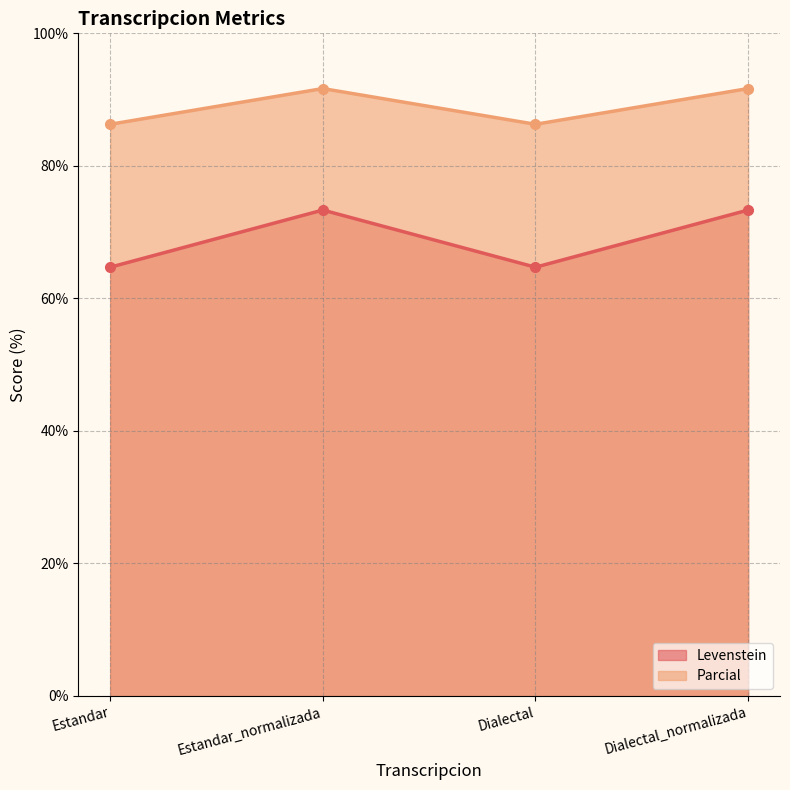

What is the sum of all Levenstein values?

276.1